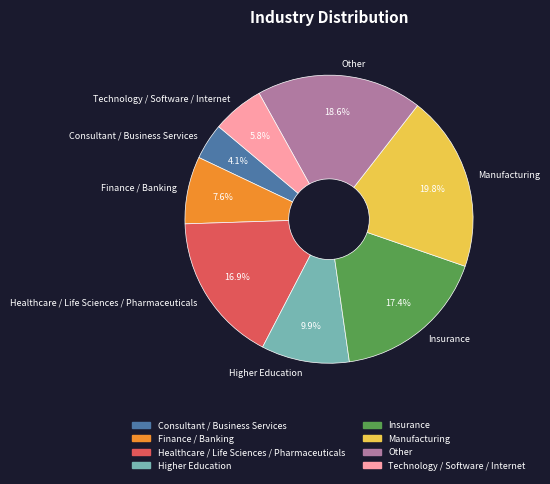

To the nearest percent, what is the combined percentage of Insurance and Manufacturing?

37%